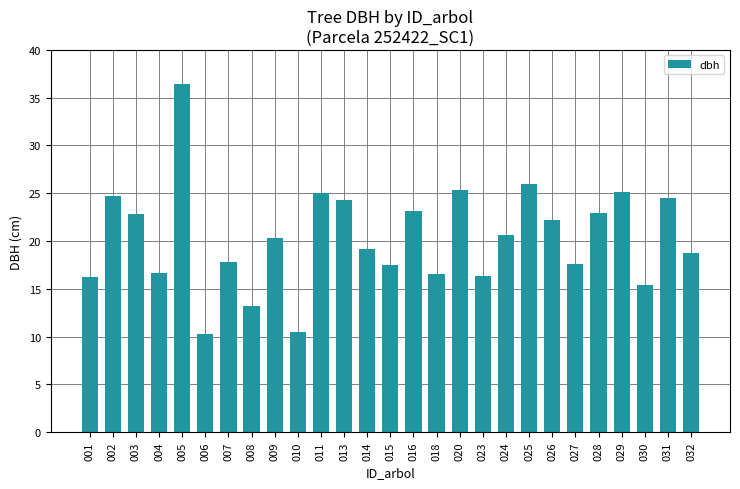

What is the ratio of the value at 015 to the value at 028?

0.8